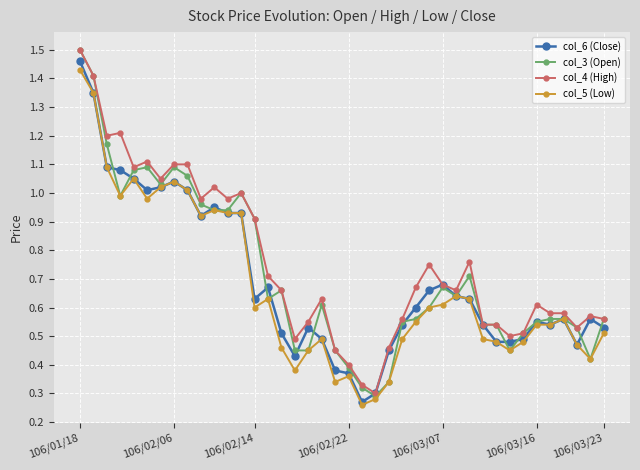

True or false: col_3 (Open) has more than 1 interior local peaks.

True